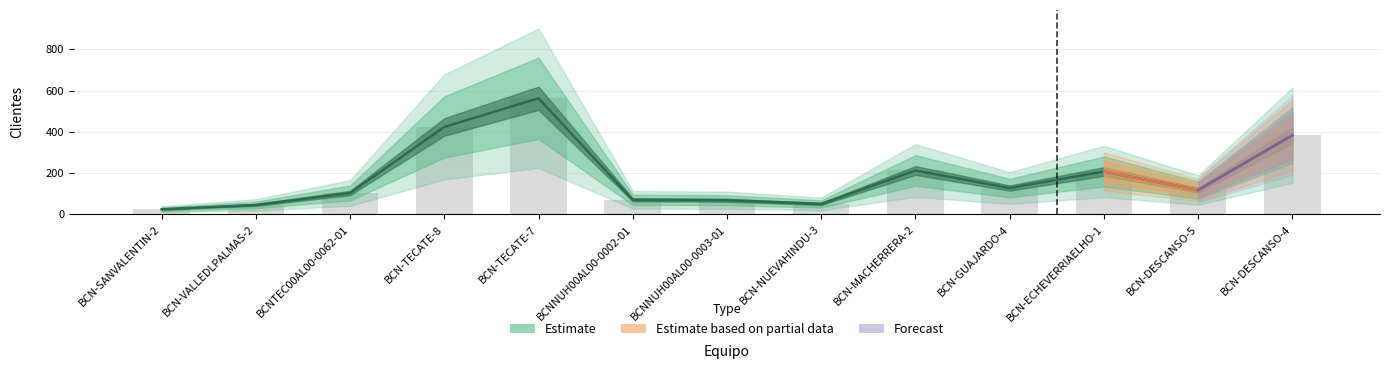

What is the approximate value at BCN-DESCANSO-4, to the nearest 10?

380